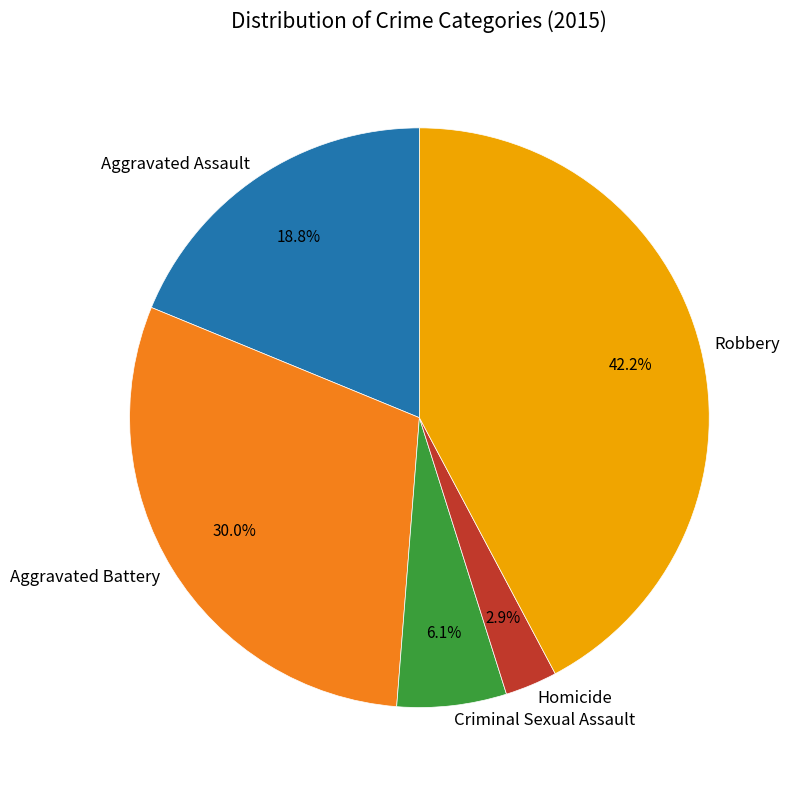

To the nearest percent, what is the combined percentage of Robbery and Homicide?

45%